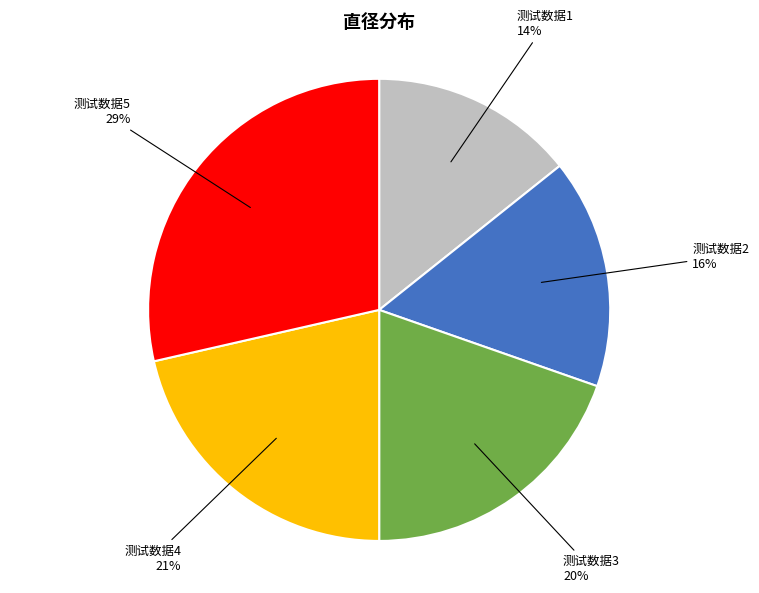

Do 测试数据5 and 测试数据2 together represent more than half of the pie?

No